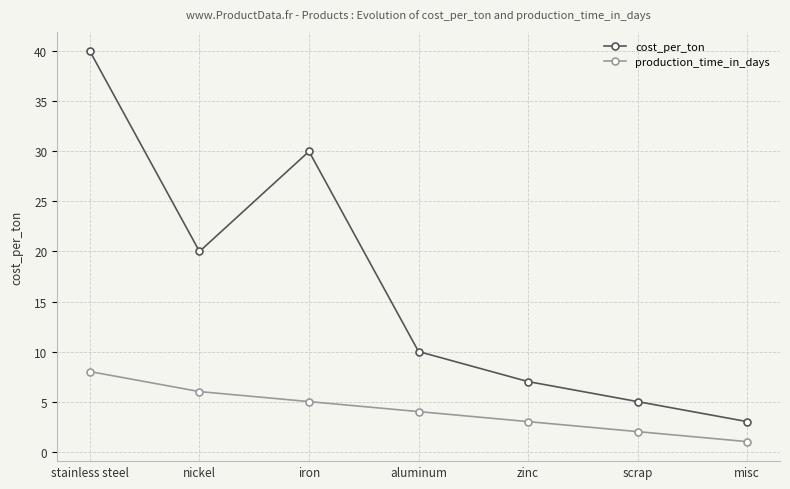

True or false: cost_per_ton and production_time_in_days intersect in this chart.

False